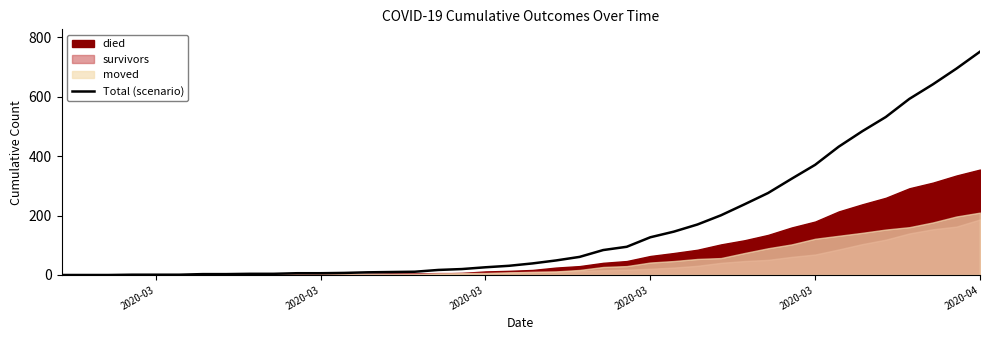

The chart shows a value of 5 at 6. True or false?

False